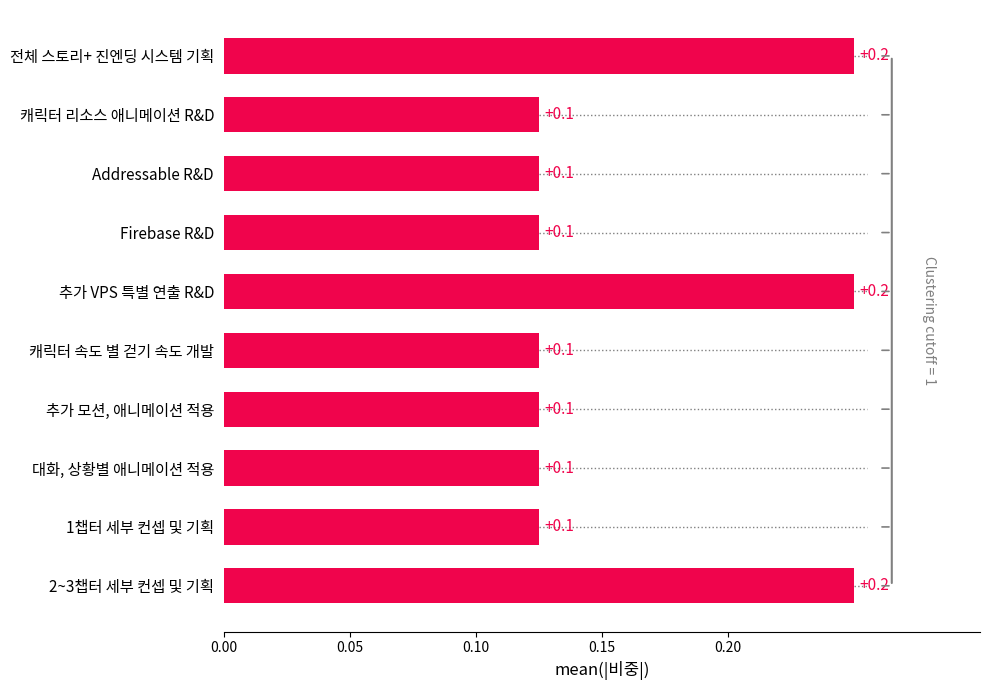

True or false: the data shows 0.2 at 추가 모션, 애니메이션 적용.

False